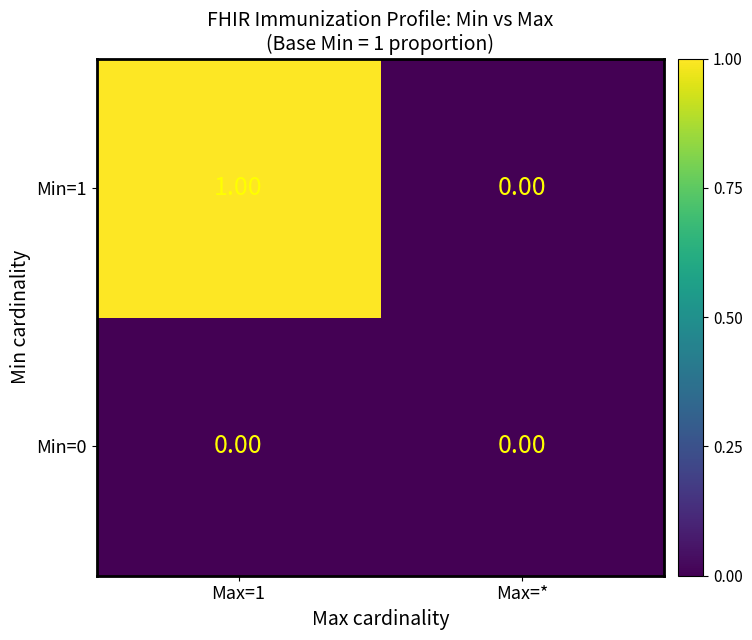

Is the value of Min=0 at Max=* greater than the value of Min=1 at Max=1?

No